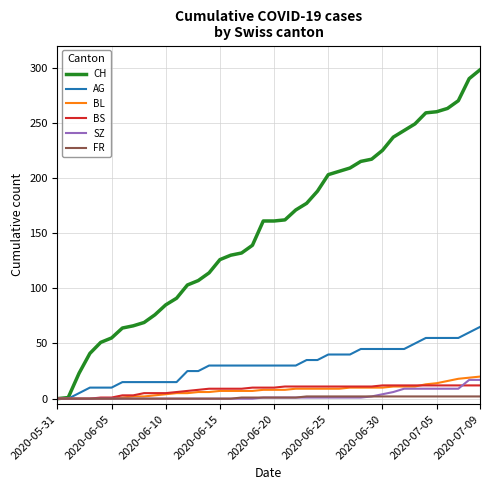

How many distinct data groups are displayed?

6